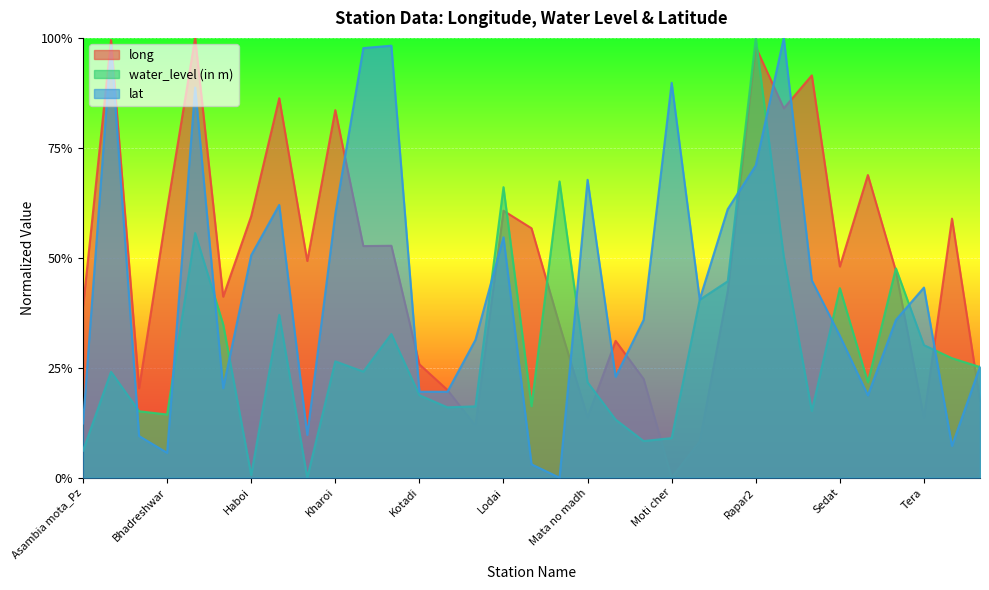

What is the difference between the highest and lowest values at Karagoga?

0.5